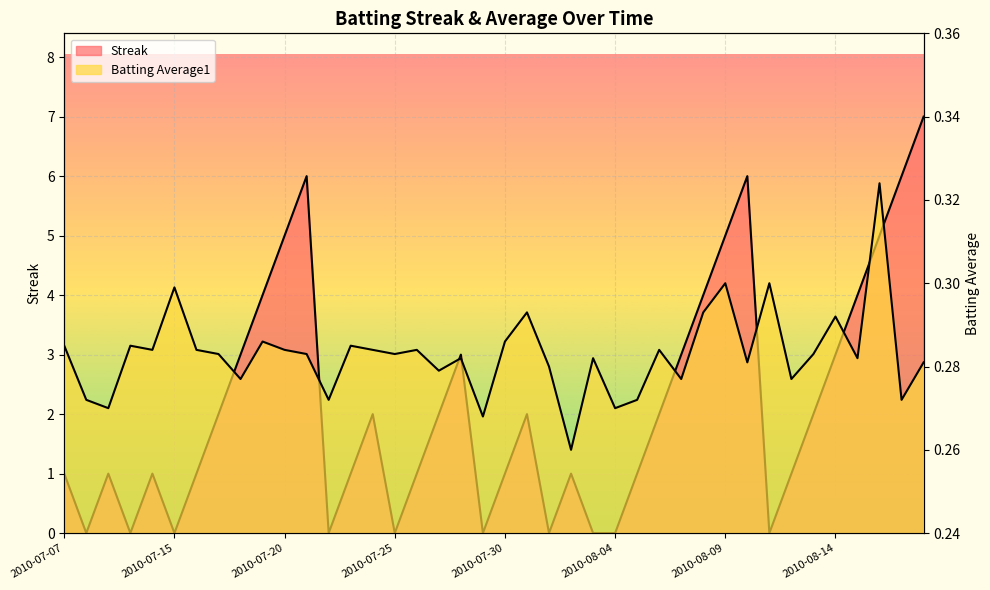

Is it true that Batting Average1 equals 0.3 at 2010-08-16?

True